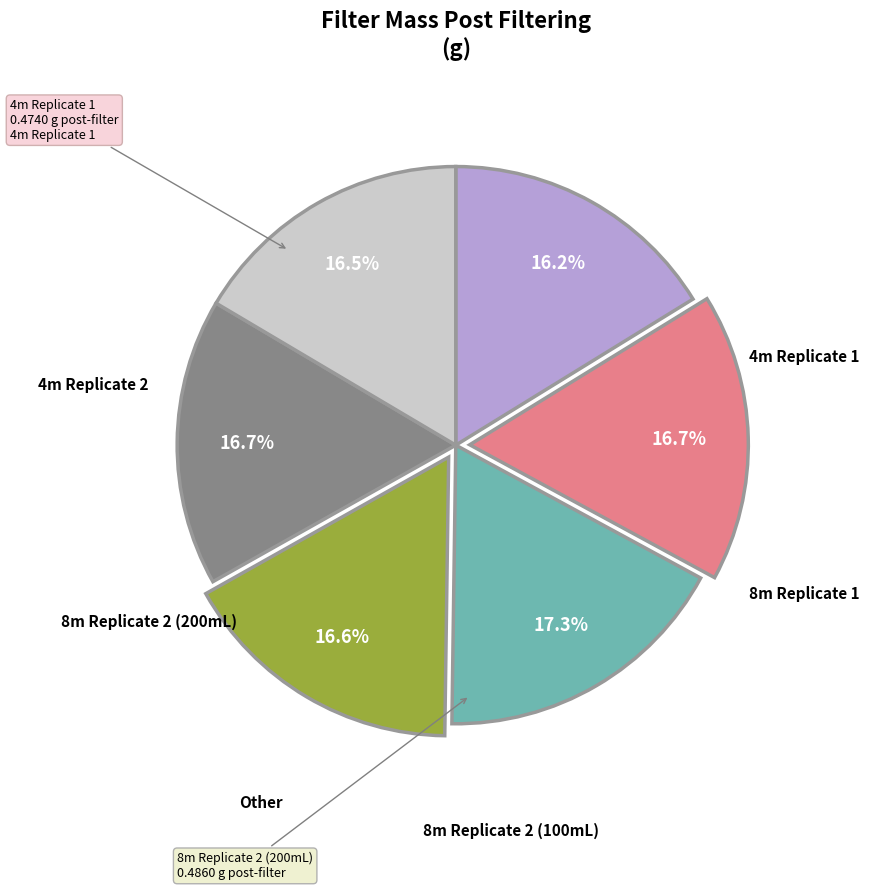

Is there a majority slice in this chart?

No